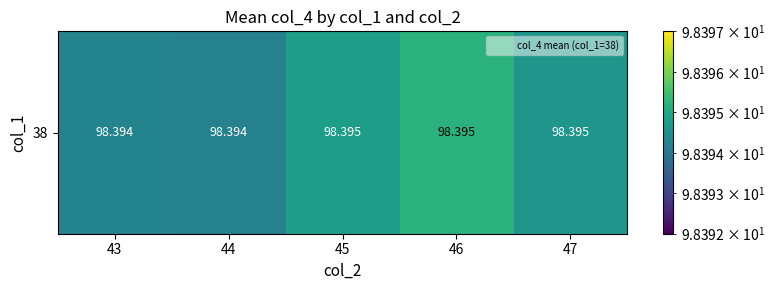

Reading left to right, what are all the values shown in this chart?

98.4	98.4	98.4	98.4	98.4